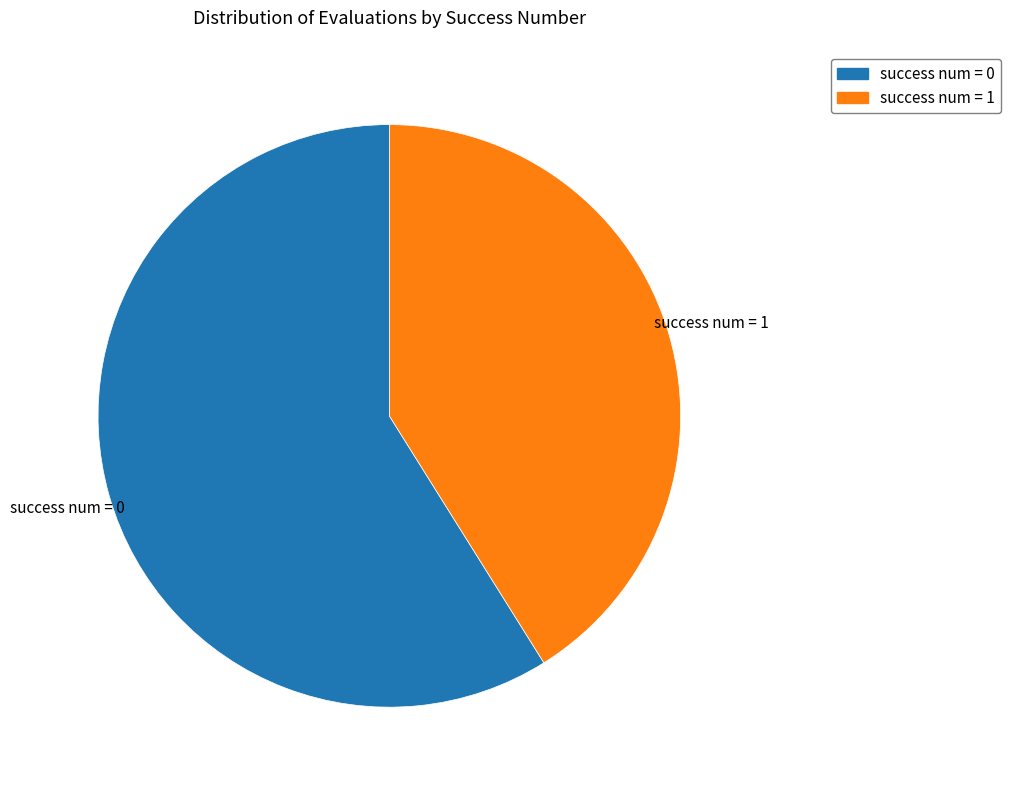

True or false: success num = 0 accounts for 59% of the total.

True